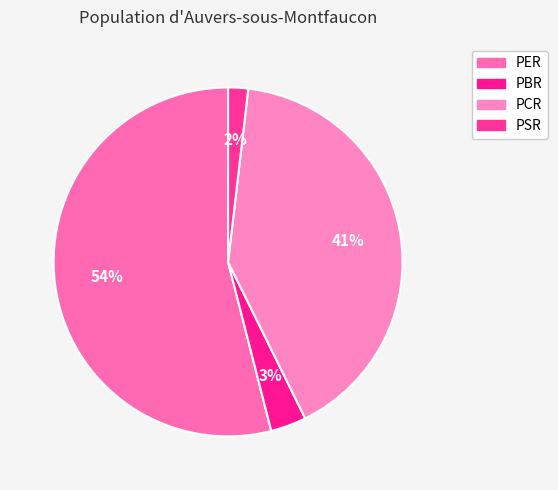

How many slices are in this pie chart?

4